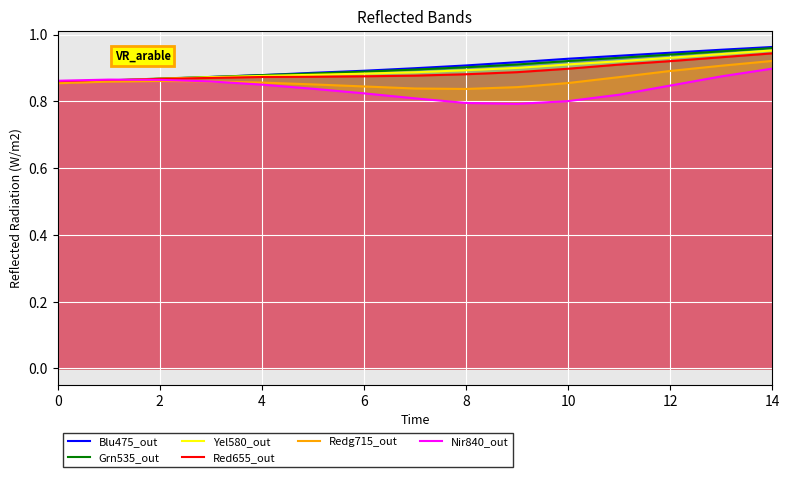

What is the total value across all series at 10?

5.3